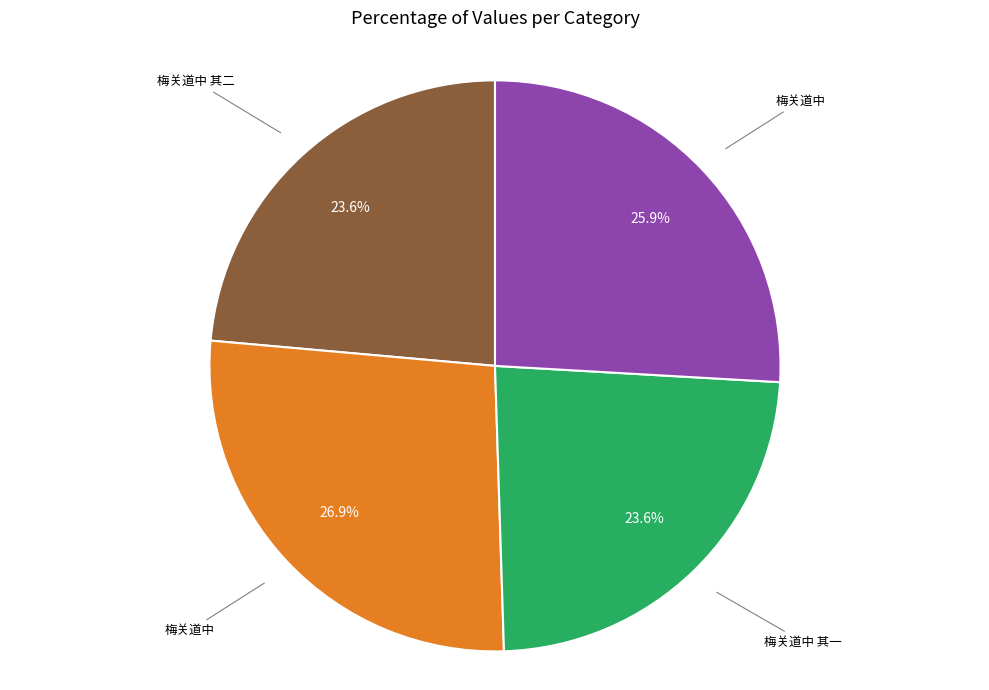

Does any single category account for the majority?

No